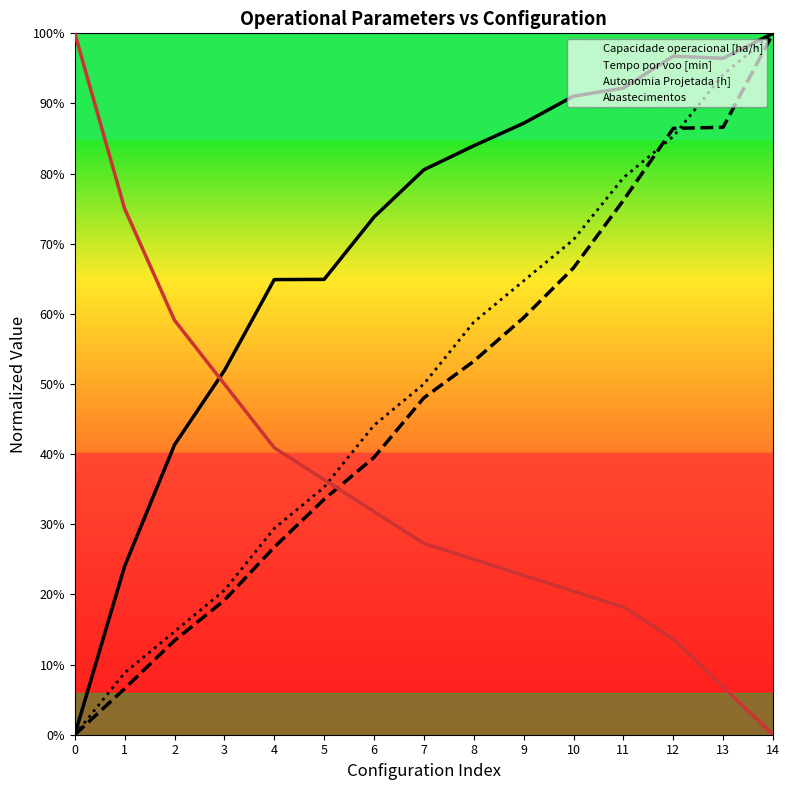

What are all the series names shown in the legend?

Capacidade operacional [ha/h], Tempo por voo [min], Autonomia Projetada [h], Abastecimentos